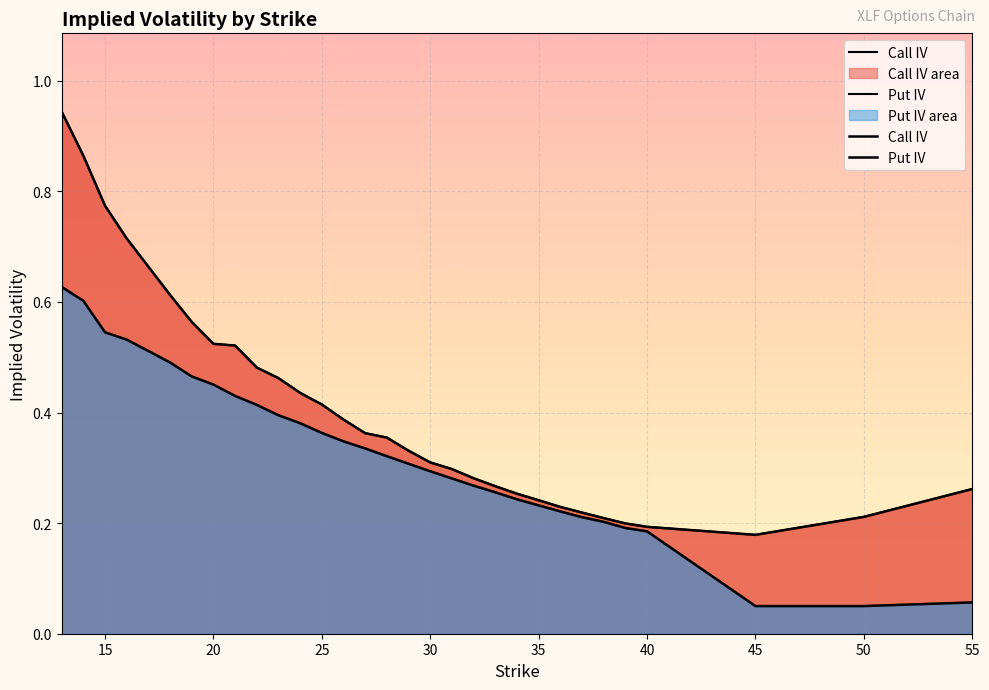

At how many categories does at least one series exceed 0?

31